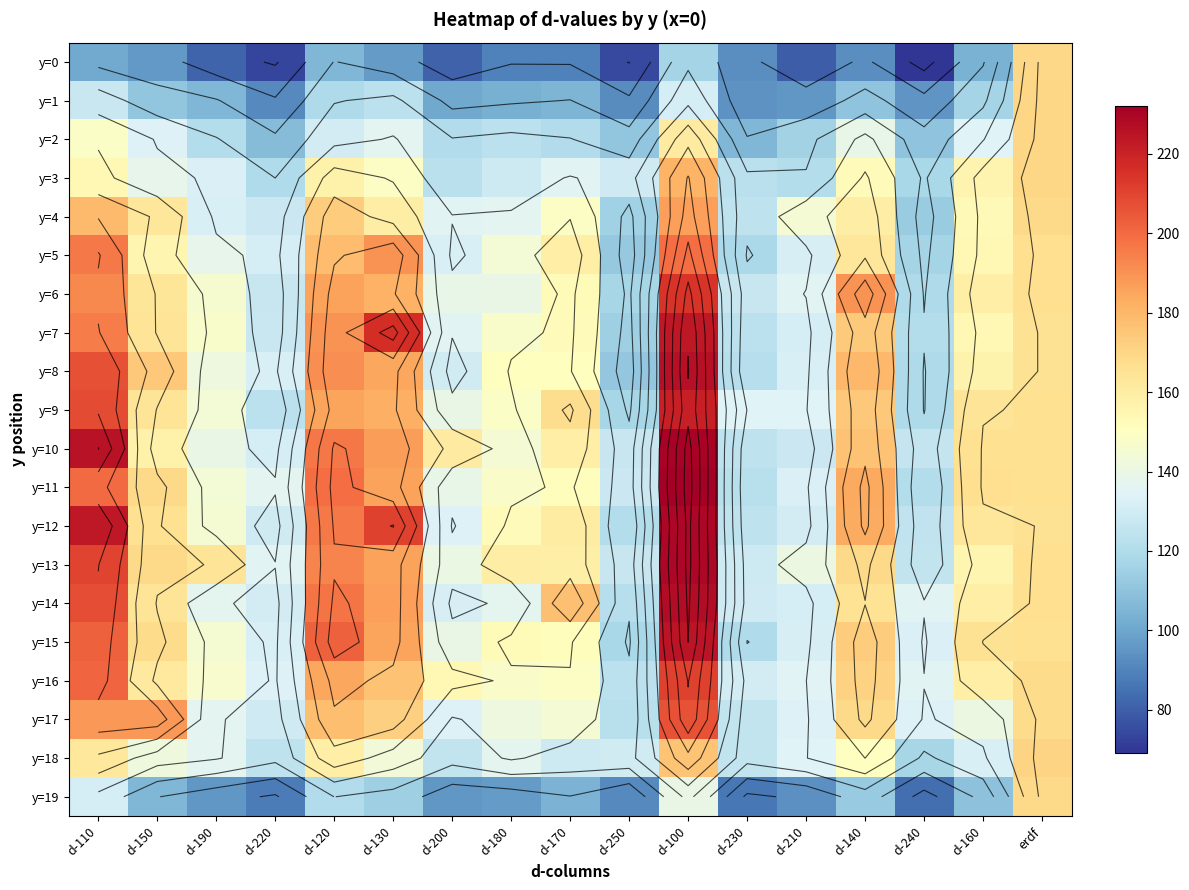

Where is y=3 nearest to the value 149?

d-130